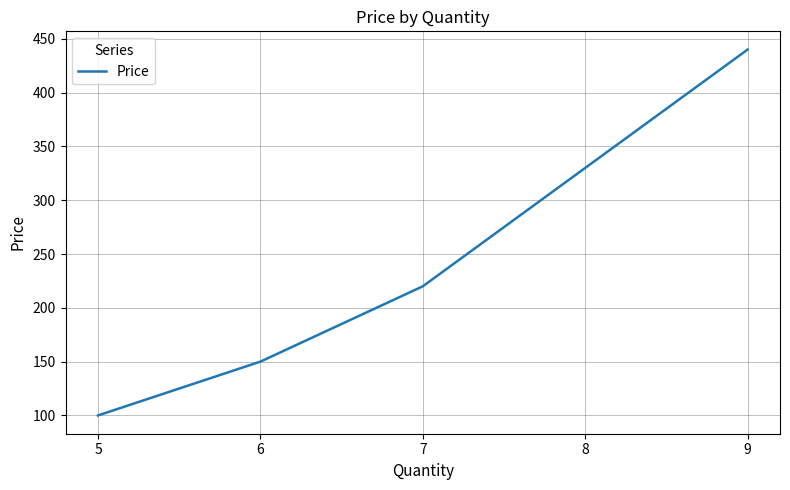

True or false: the data shows 202 at 6.

False